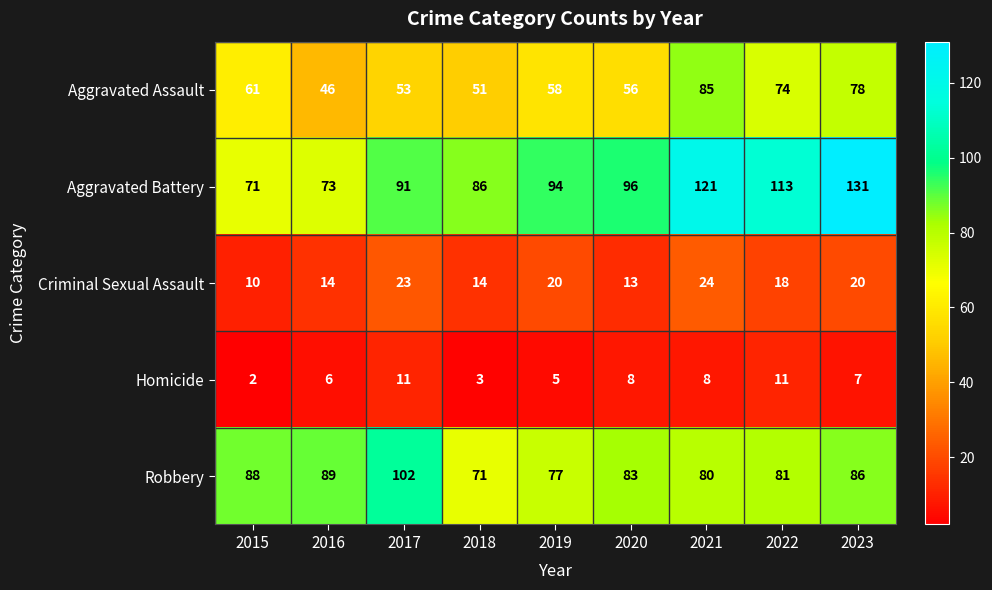

Which series changed the most between 2018 and 2022?

Aggravated Battery